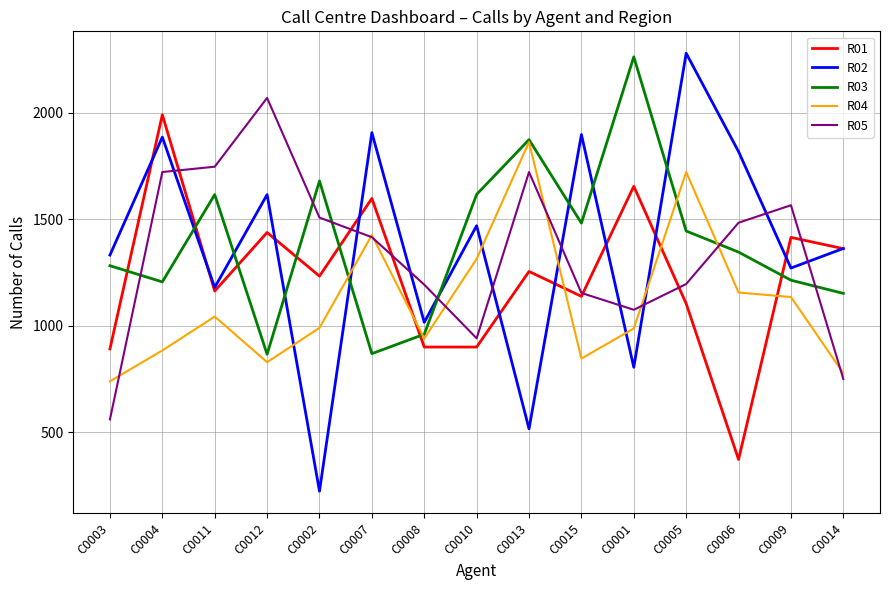

What is the total value across all series at C0006?

6176